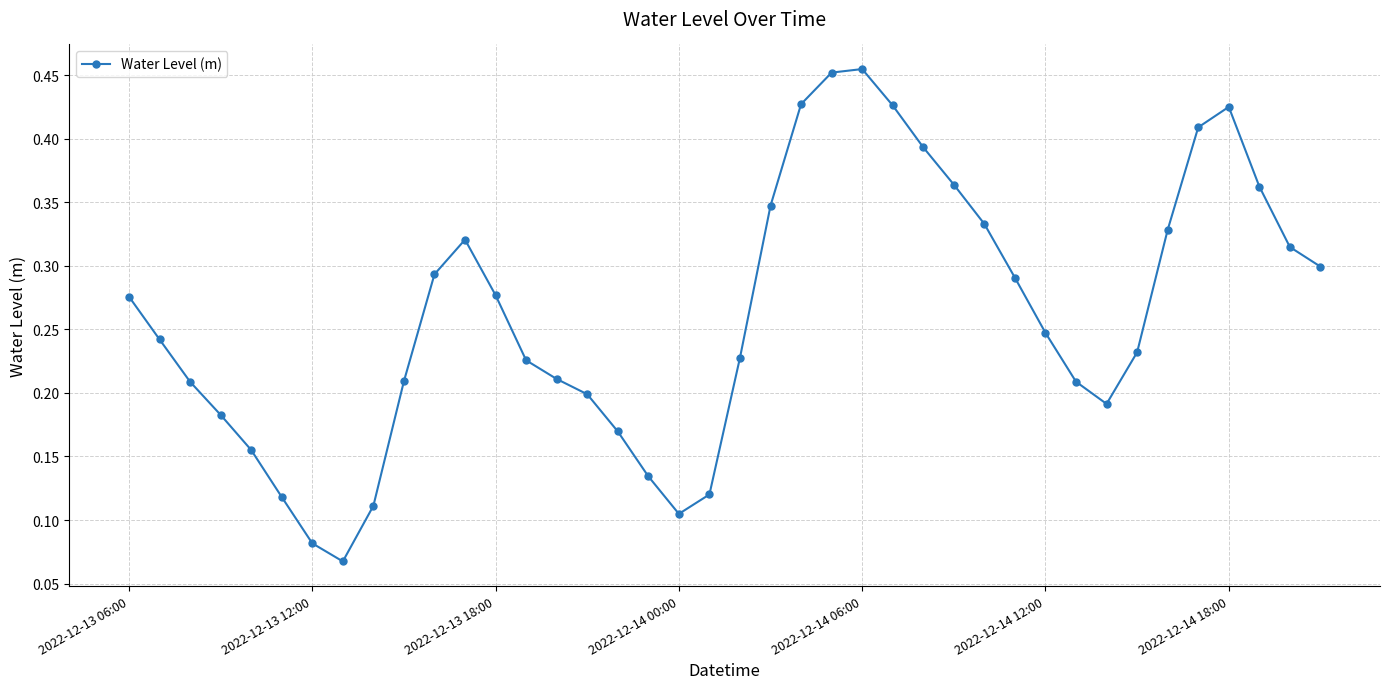

Count the values in the range 0 to 1.

40